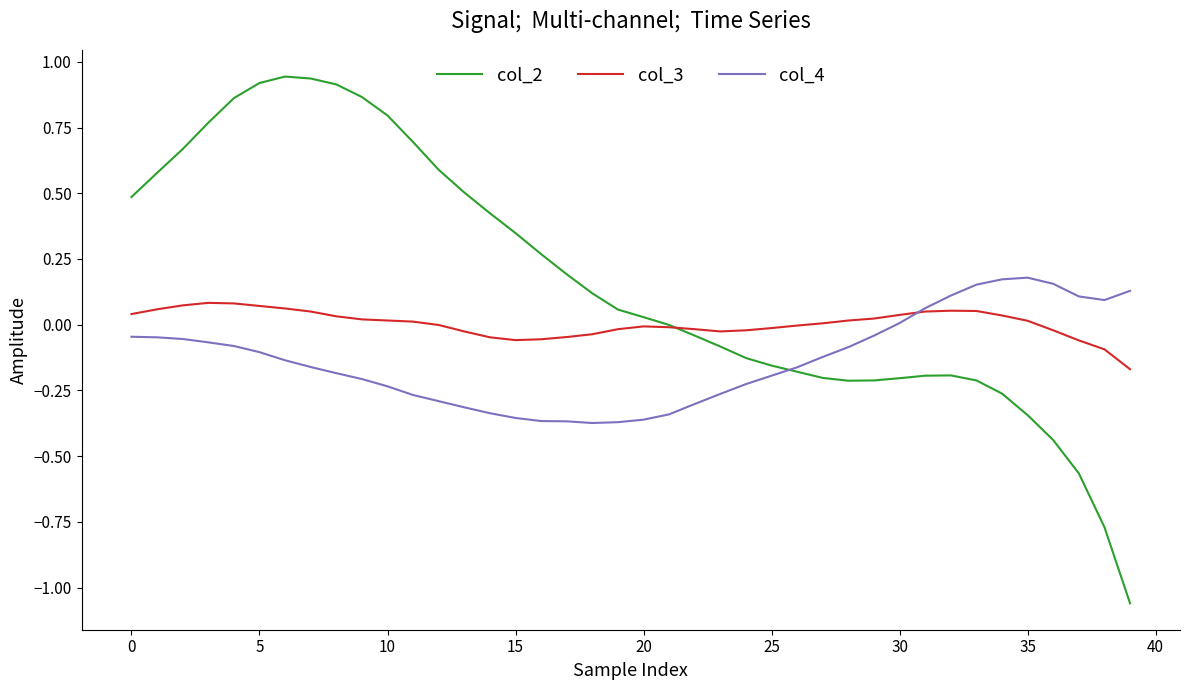

List the series in order of their overall mean, lowest first.

col_4, col_3, col_2